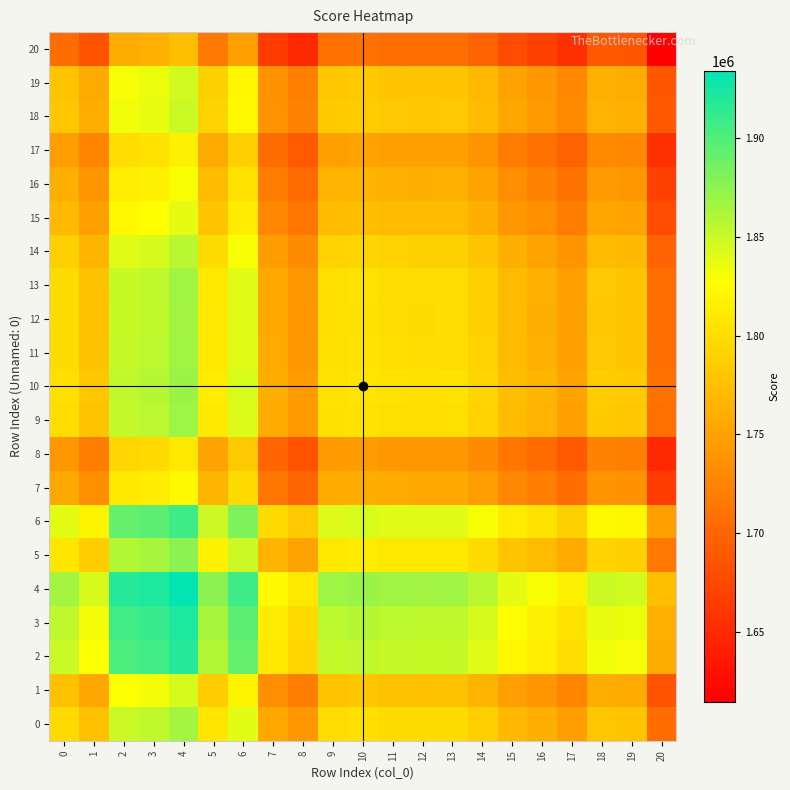

What is the spread (max minus min) of values at 10?

159798.9